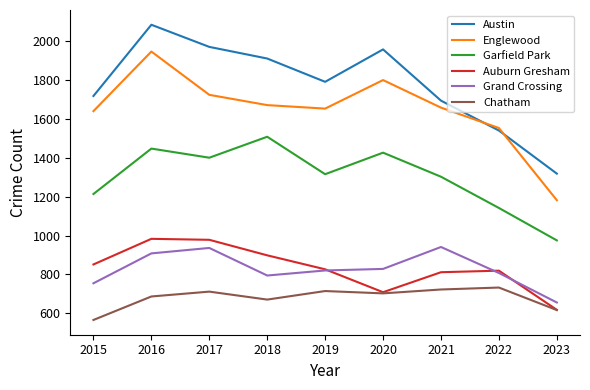

What is the difference between the second highest and second lowest values in the Austin series?

431